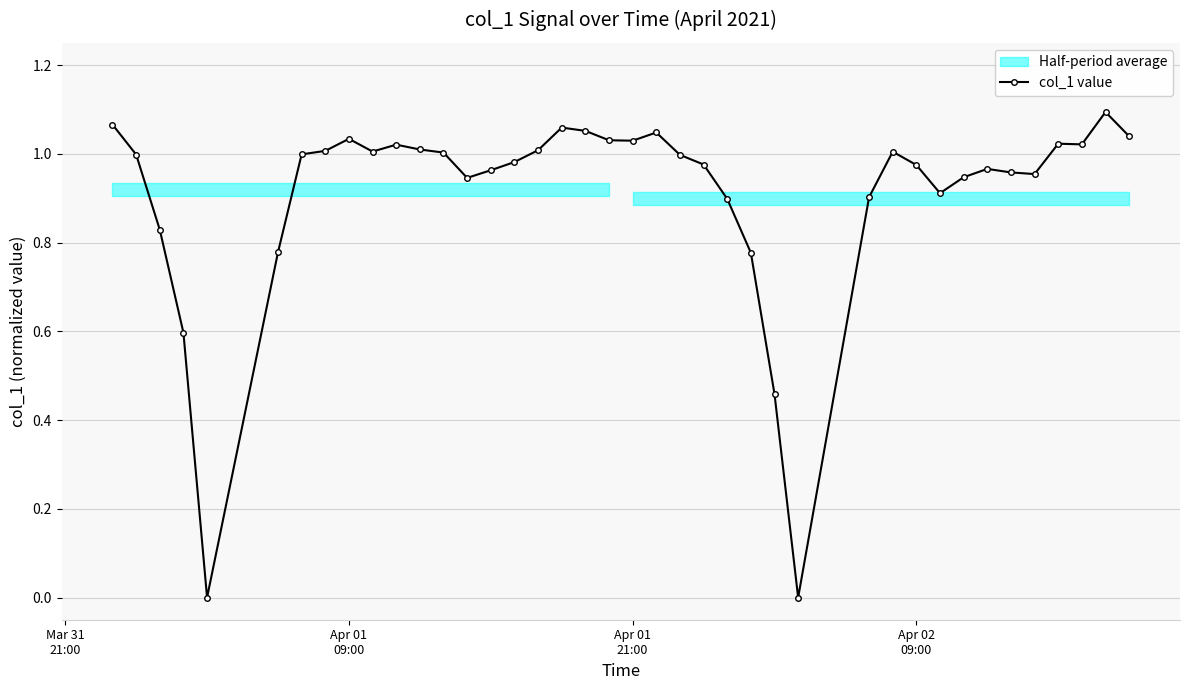

True or false: col_1 value has more than 1 points higher than both neighbors.

True